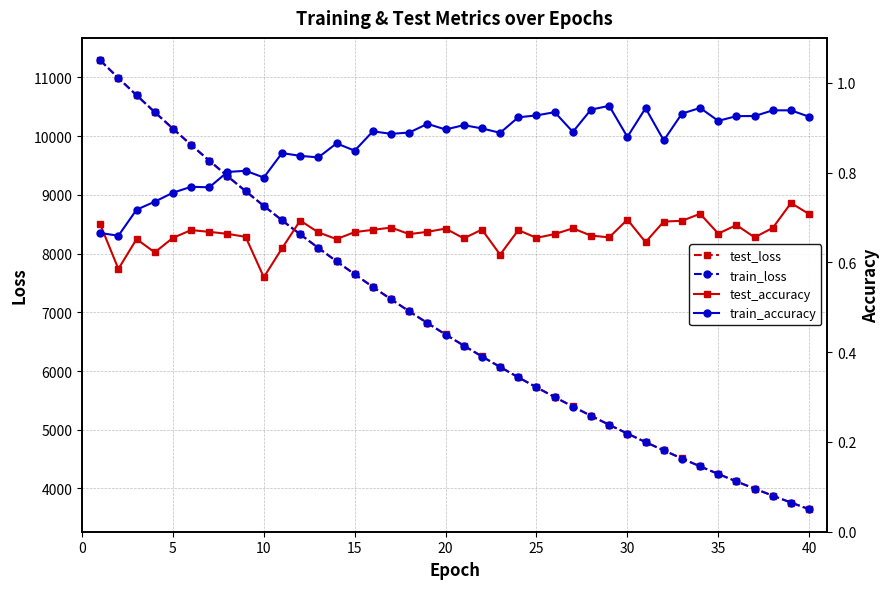

How many values in the test_loss series are below 6624?

20